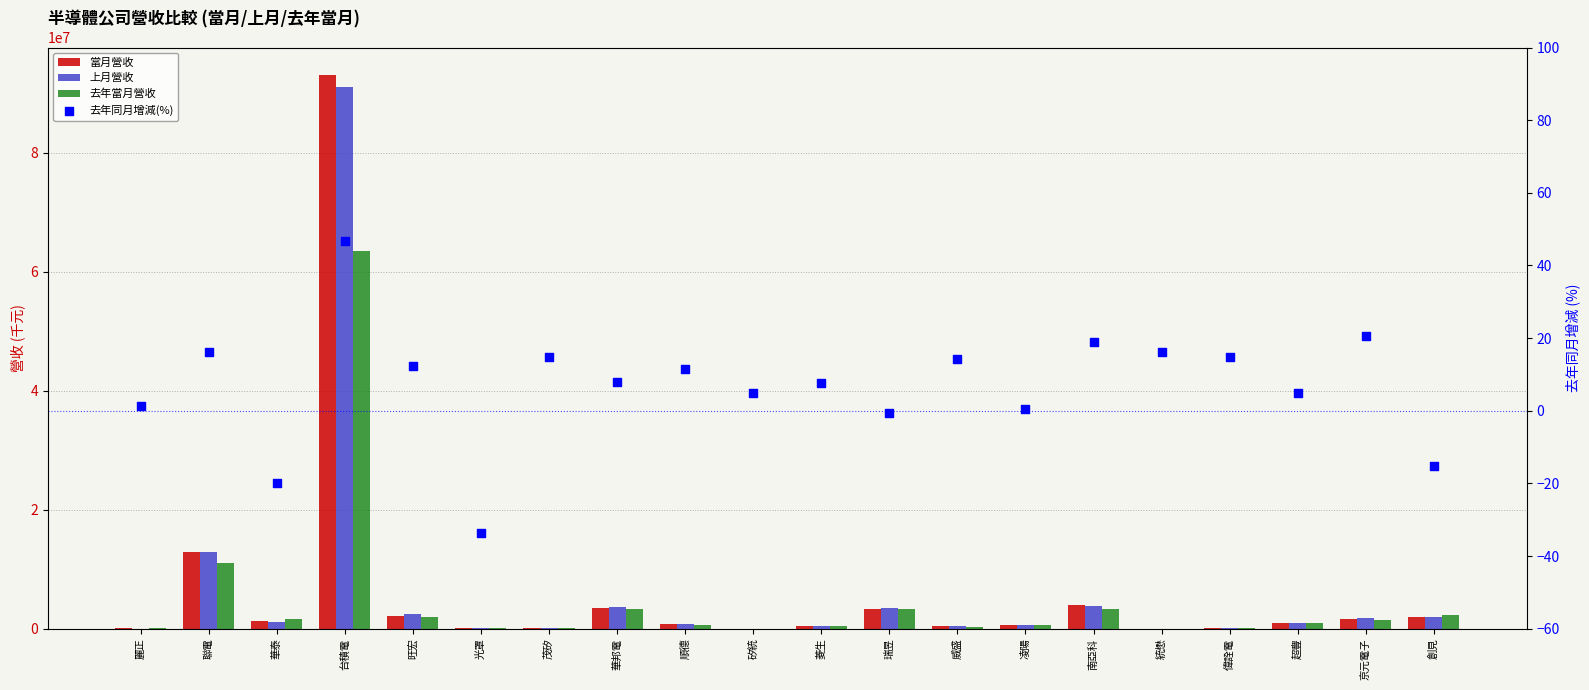

Which series reaches the maximum Y coordinate?

當月營收